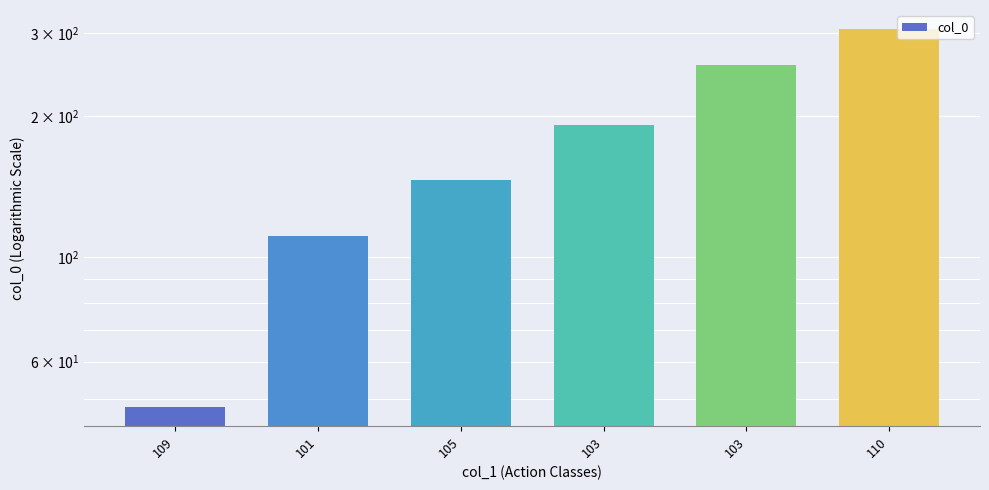

How many values are below 191?

3